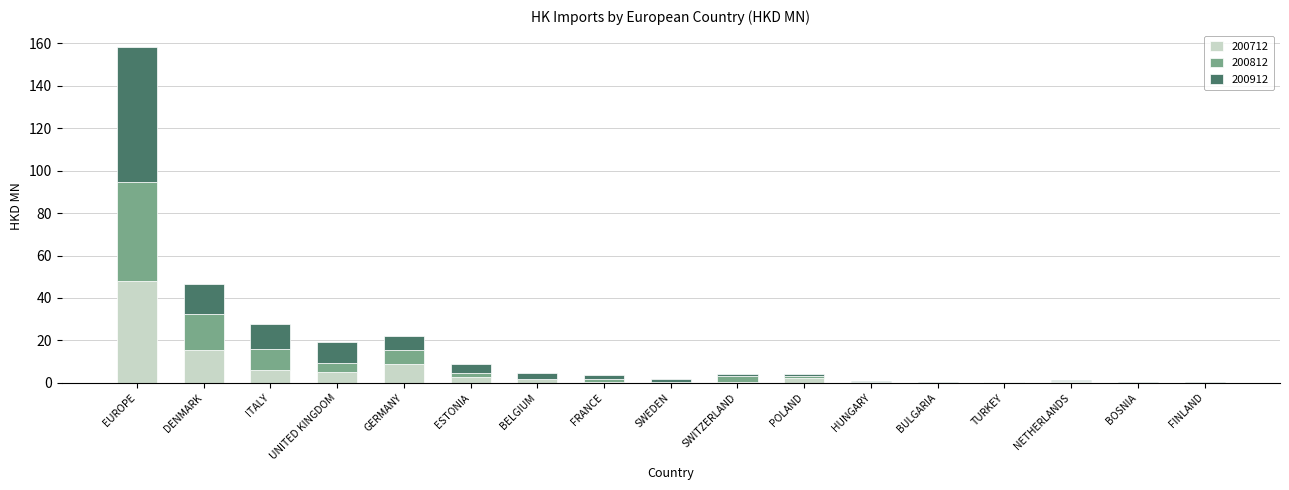

What are all the series names shown in the legend?

200712, 200812, 200912